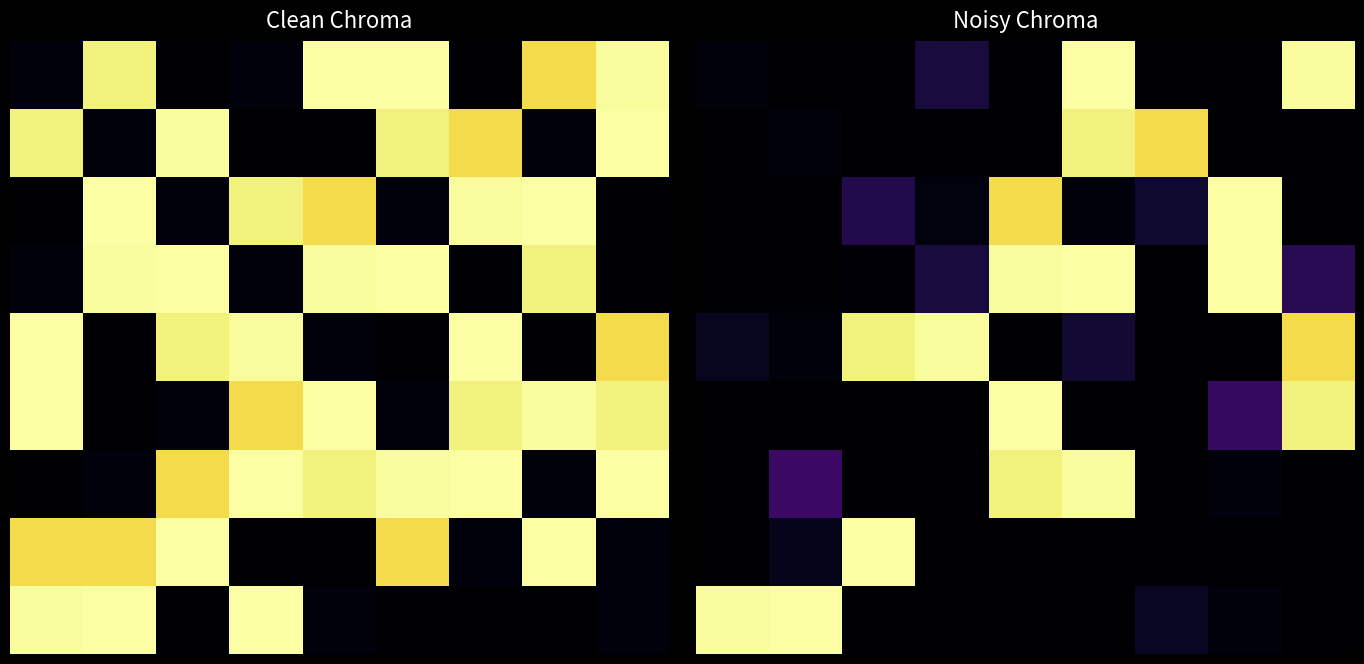

How many series are shown in this chart?

9